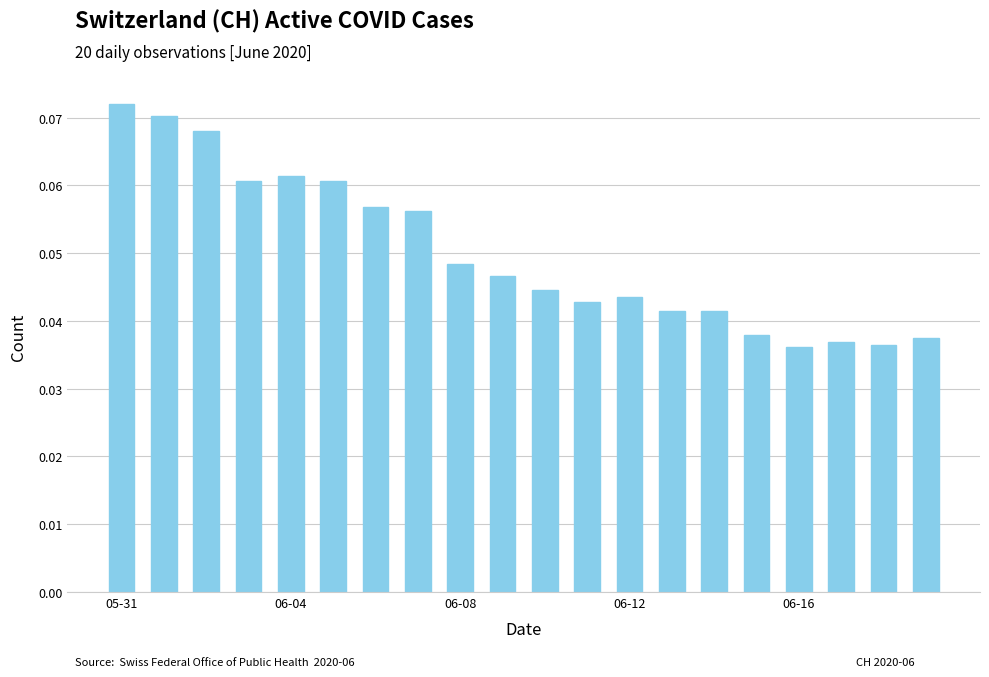

What is the sum of all values?

1.0